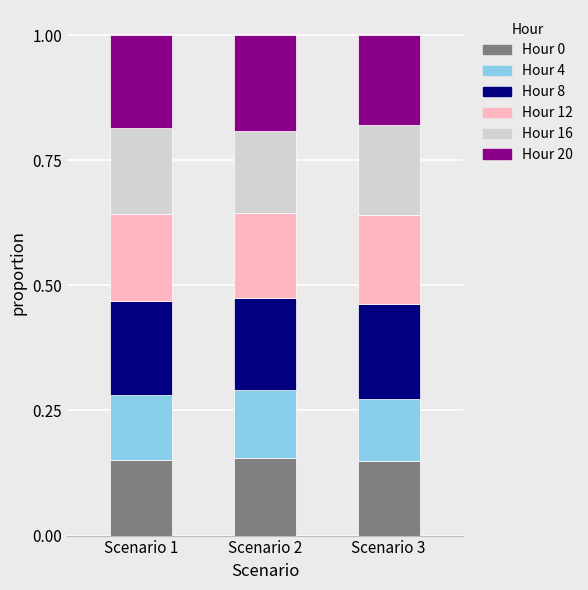

True or false: Hour 0 has a value of 0.3 at Scenario 1.

False